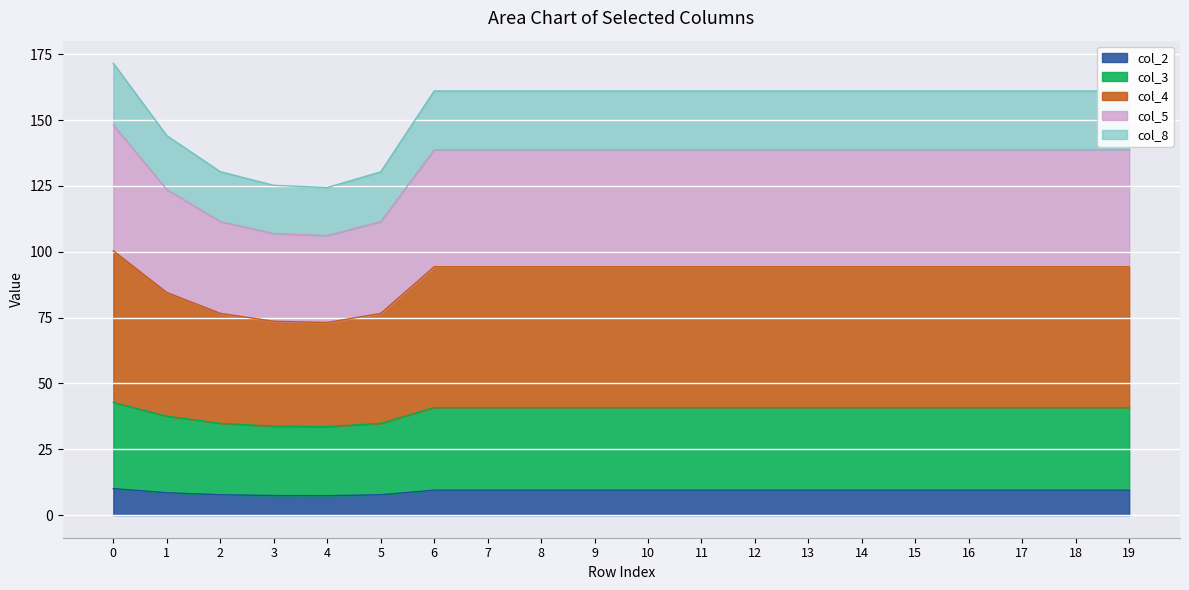

What are all the series names shown in the legend?

col_2, col_3, col_4, col_5, col_8